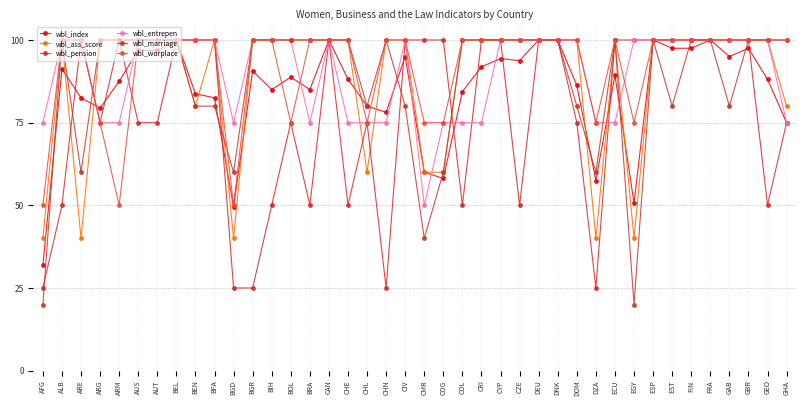

How many lines are shown in the chart?

6